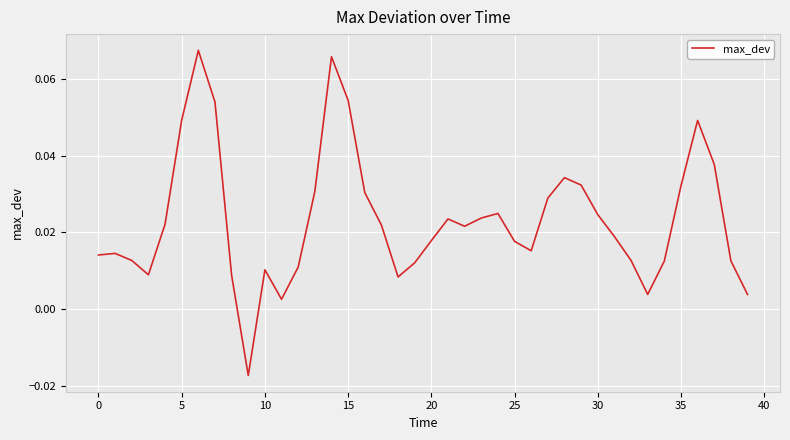

True or false: the data has more than 1 interior local peaks.

True